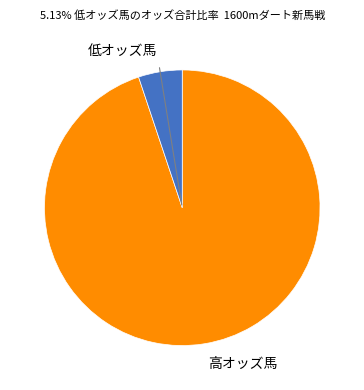

Is there any slice that represents more than half of the pie?

Yes